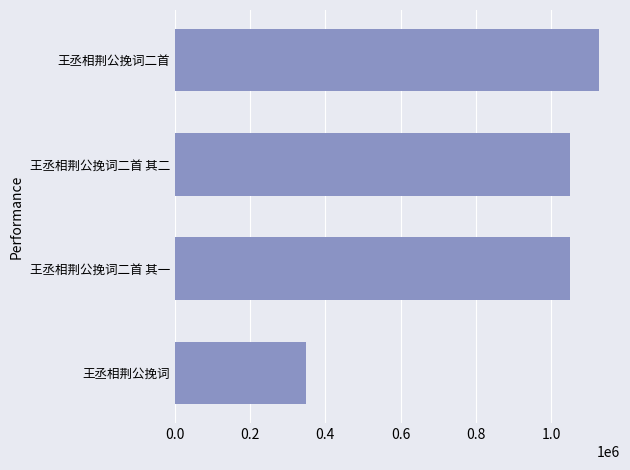

Are the bars grouped side by side (vs. stacked)?

No